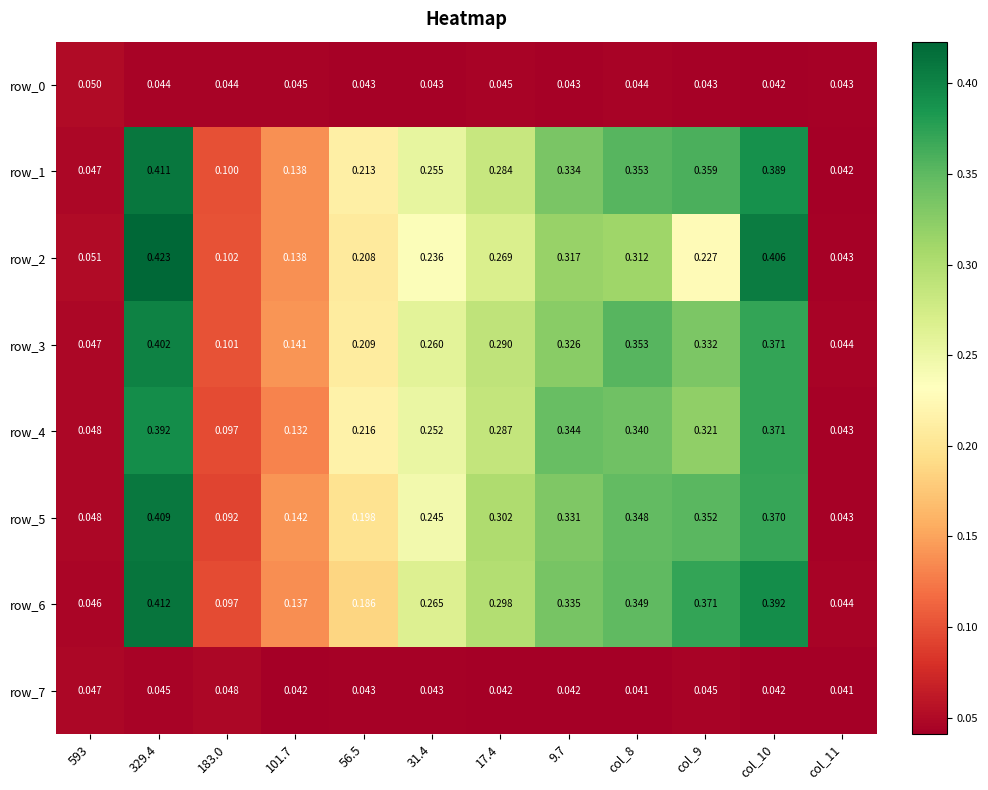

At which category is the sum across all series the highest?

329.4